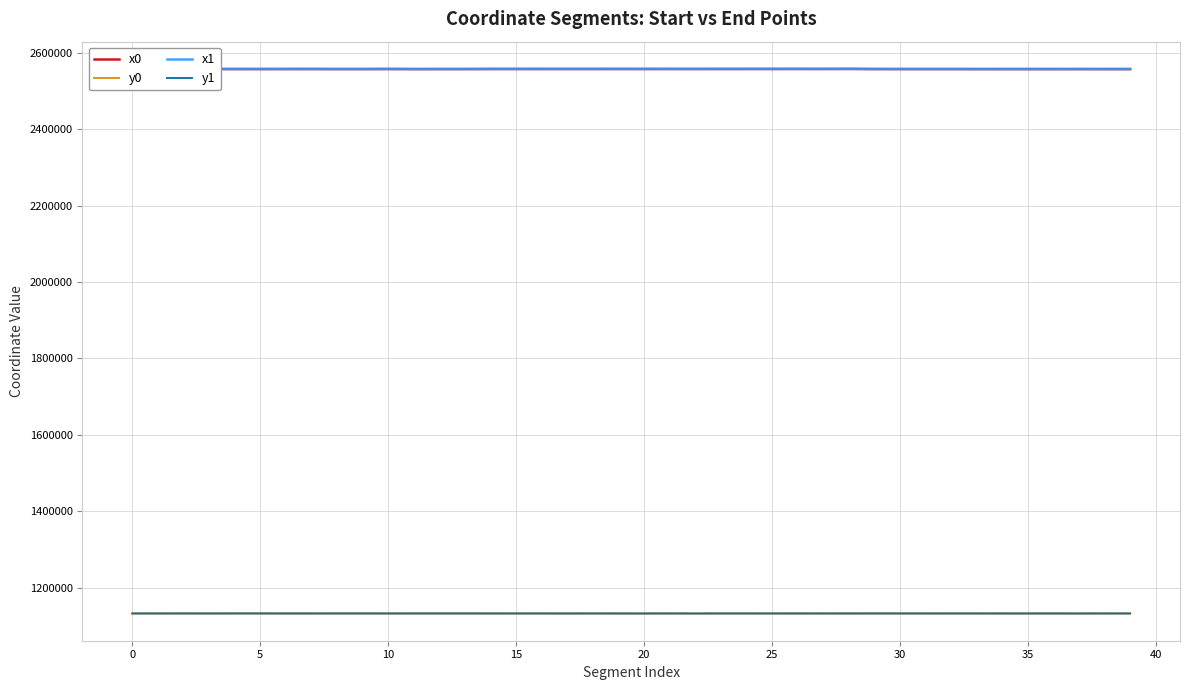

True or false: y0 and x1 cross at least once.

False